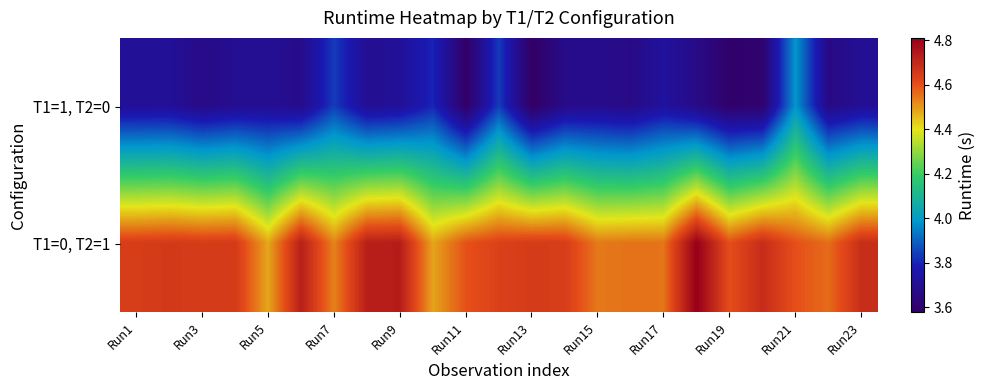

Rank the series by their maximum value, from highest to lowest.

T1=0, T2=1, T1=1, T2=0